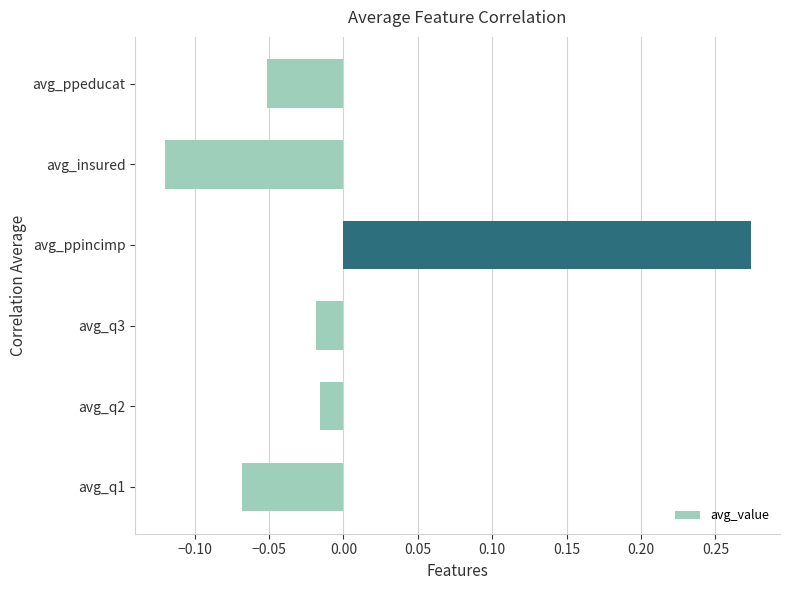

What is the change in value from avg_insured to avg_ppeducat?

+0.1